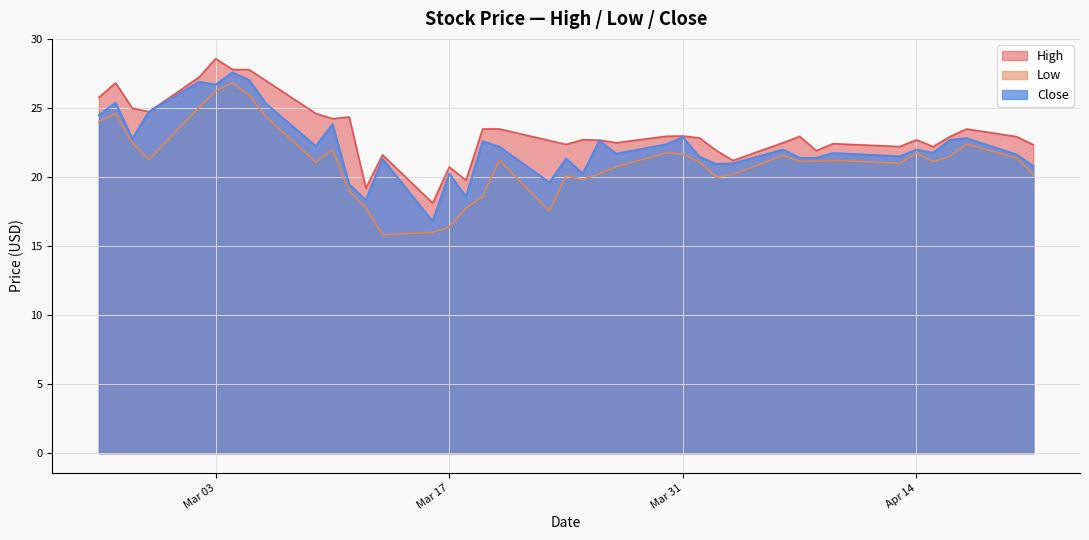

How many lines are shown in the chart?

3